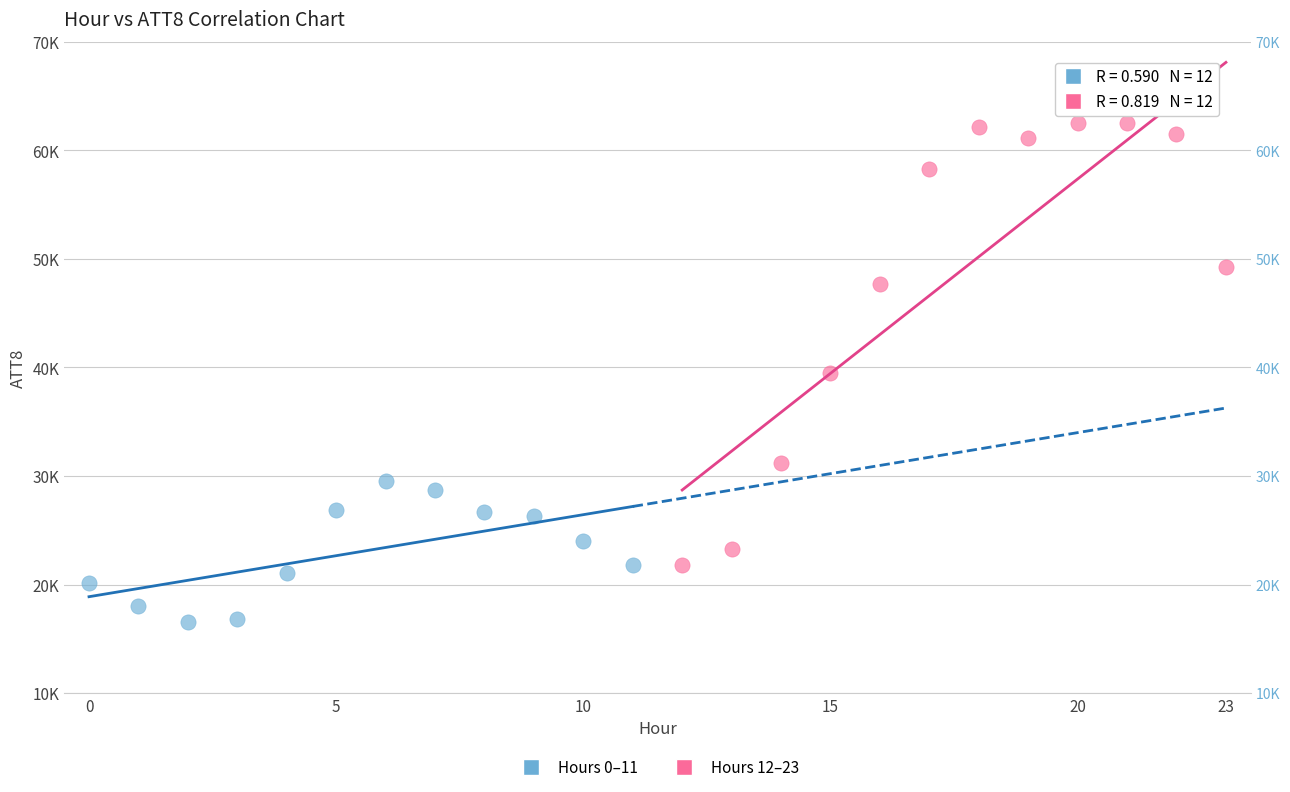

What are all the series names shown in the legend?

Hours 0–11, Hours 12–23